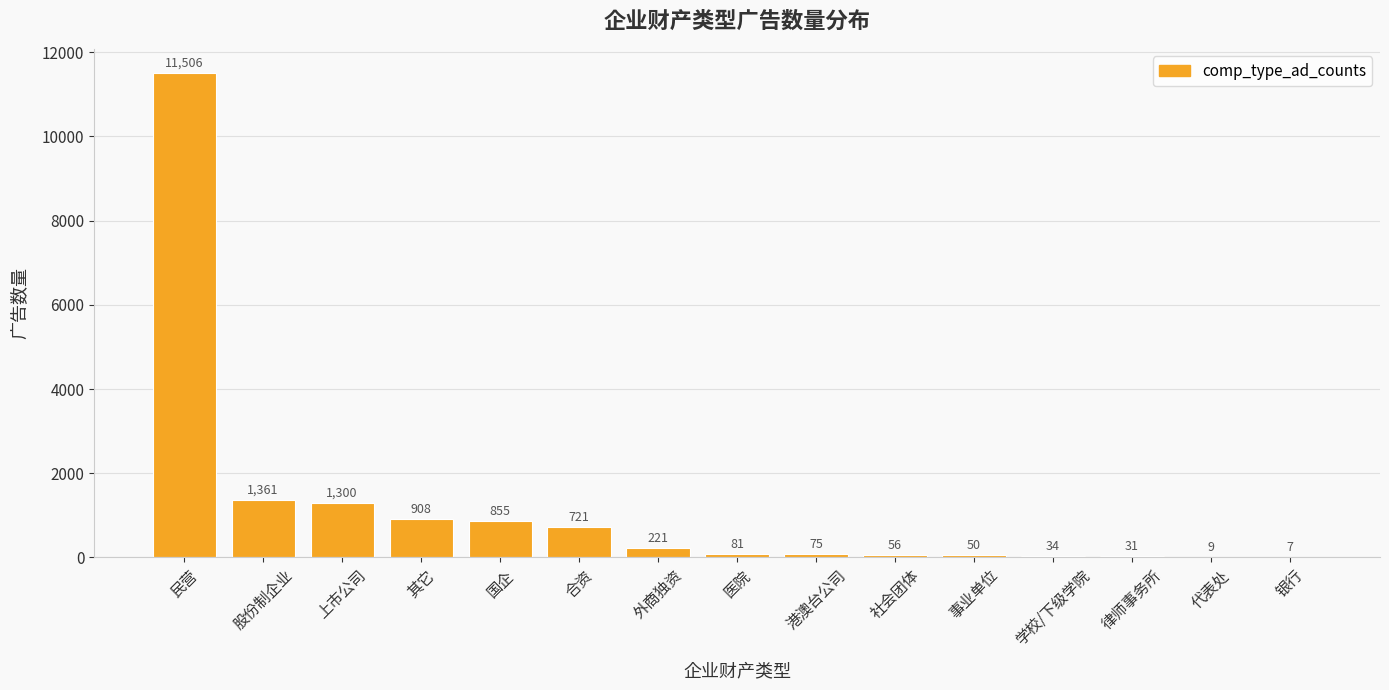

Are the bars grouped side by side (vs. stacked)?

No